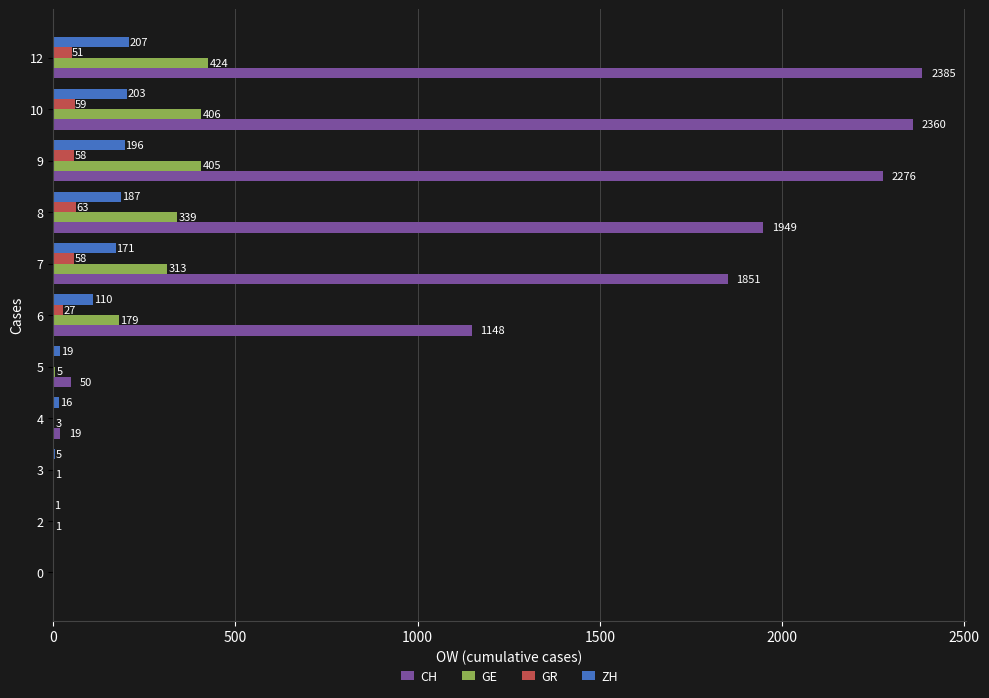

Which label corresponds to the largest value in the chart?

12